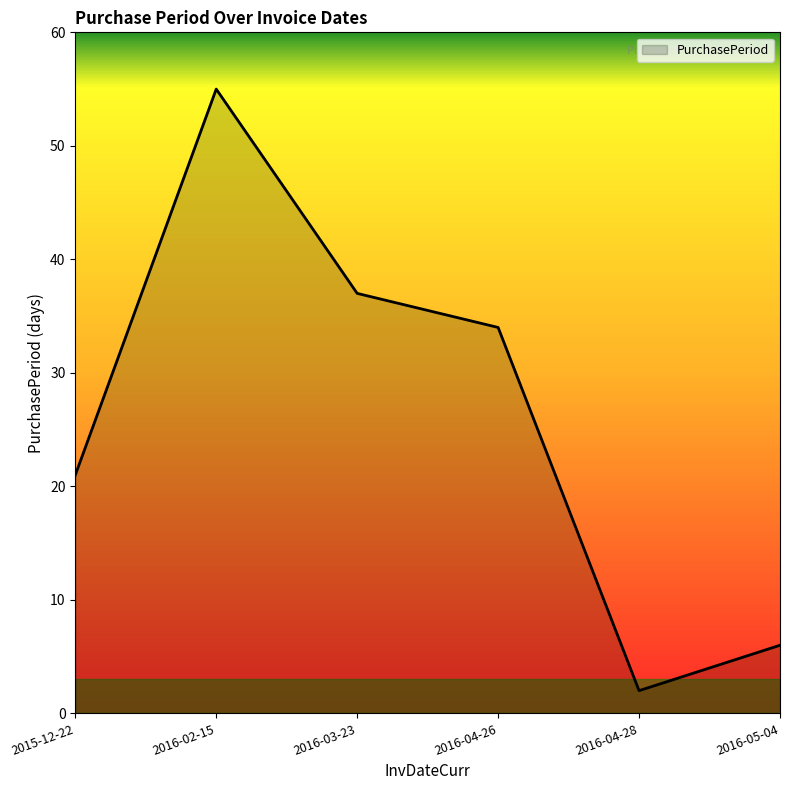

What is the smallest value displayed?

2